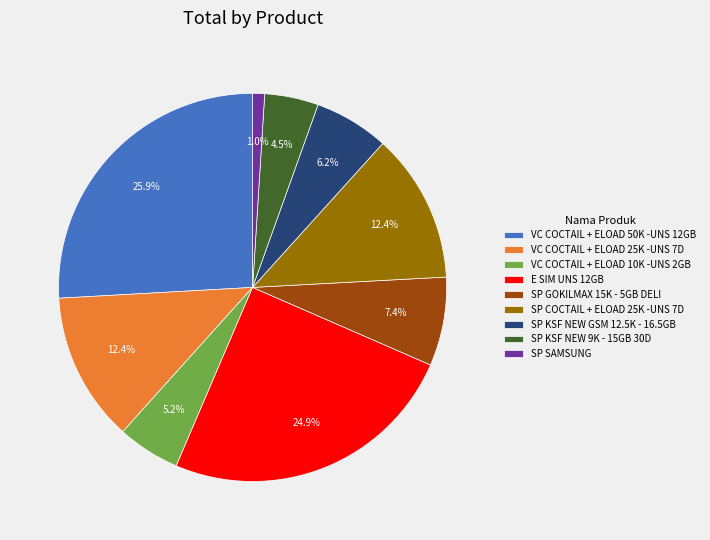

How much of the chart is everything except VC COCTAIL + ELOAD 25K -UNS 7D?

87.6%